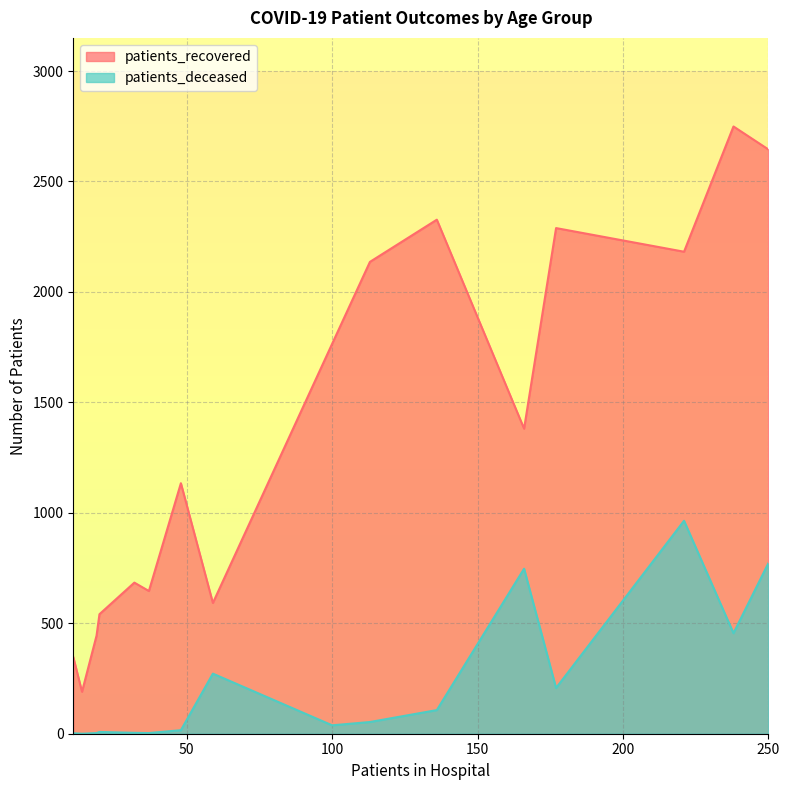

How many lines are shown in the chart?

2